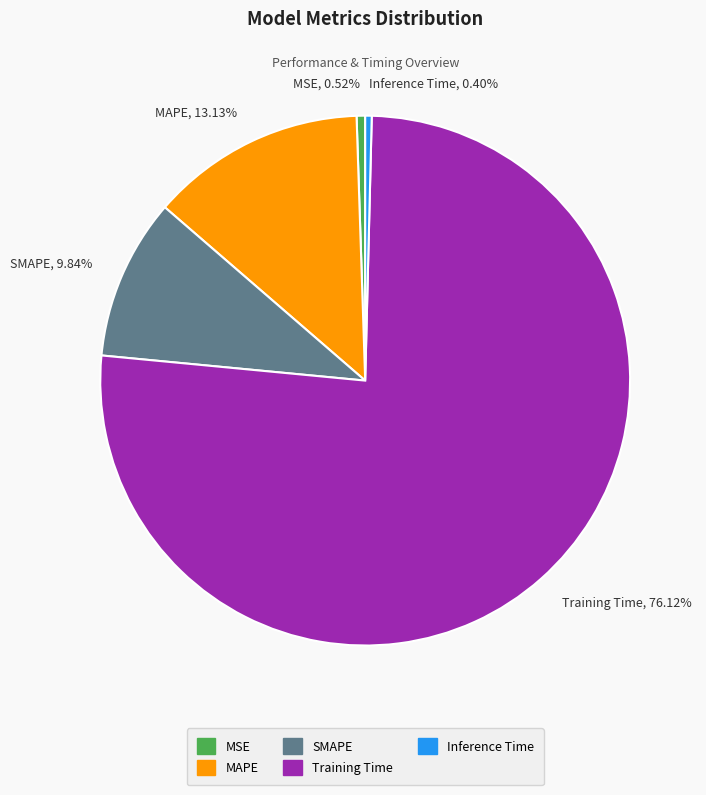

What percentage is the MSE slice, to the nearest percent?

1%